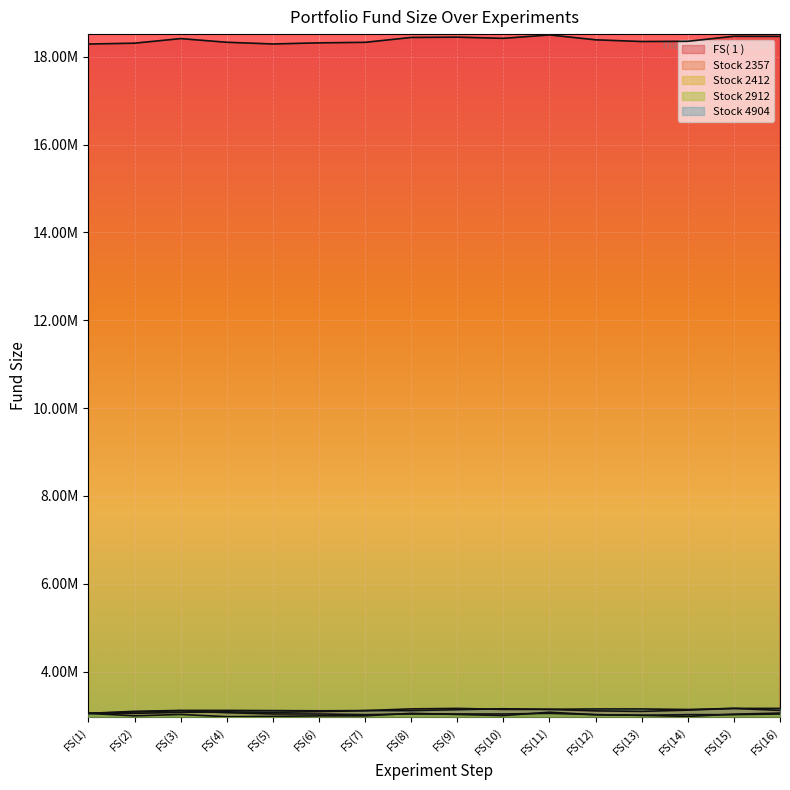

At which label does Stock 4904 reach its minimum?

FS(1)